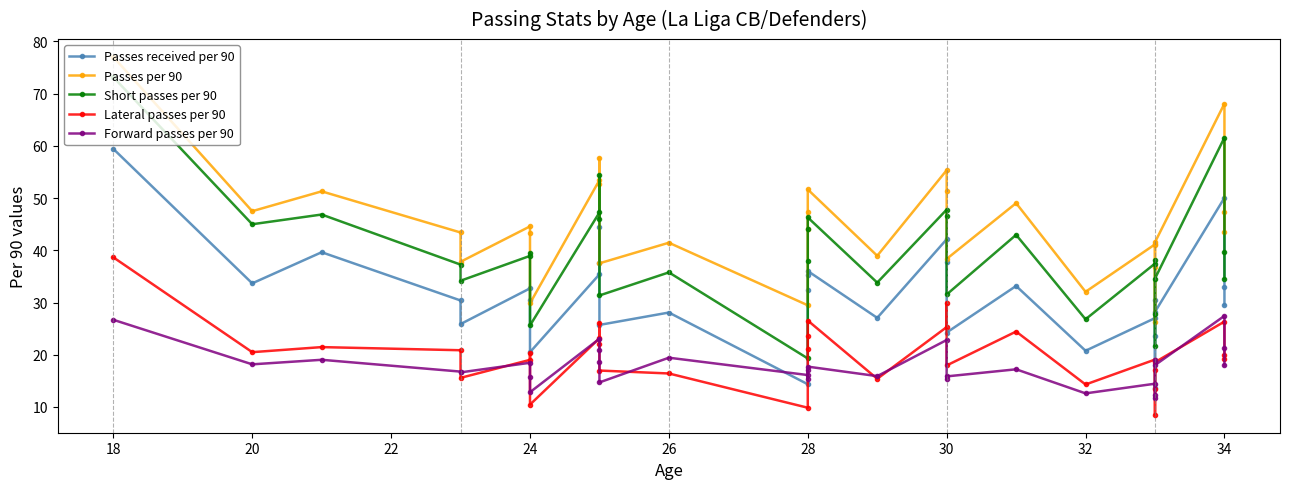

Rank the series by their maximum value, from highest to lowest.

Passes per 90, Short passes per 90, Passes received per 90, Lateral passes per 90, Forward passes per 90